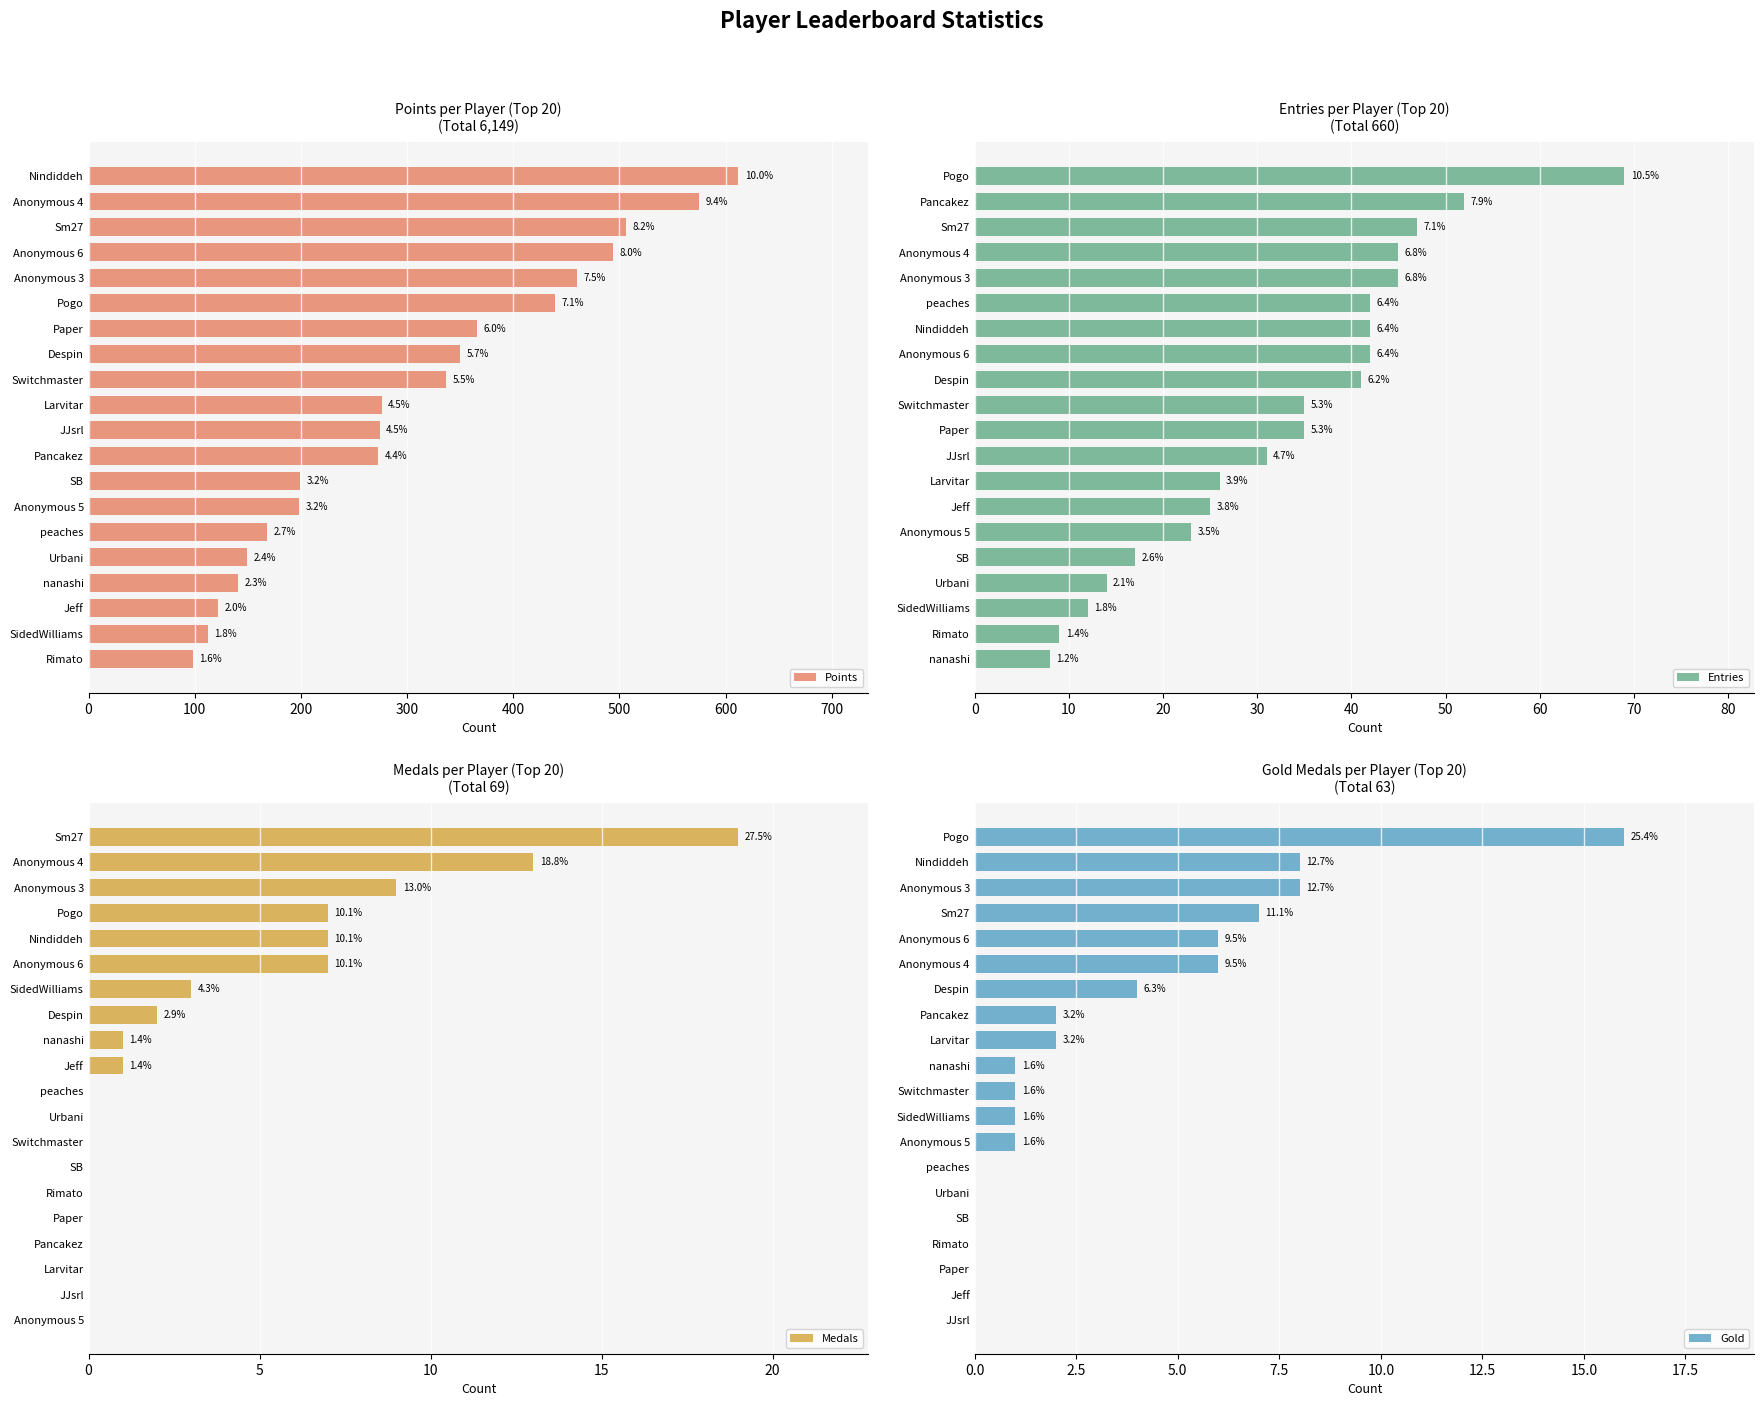

Reading left to right, extract all data points from this chart.

Points: 612	575	506	494	460	439	366	350	337	276	274	273	199	198	168	149	141	122	112	98
Entries: 69	52	47	45	45	42	42	42	41	35	35	31	26	25	23	17	14	12	9	8
Medals: 19	13	9	7	7	7	3	2	1	1	0	0	0	0	0	0	0	0	0	0
Gold: 16	8	8	7	6	6	4	2	2	1	1	1	1	0	0	0	0	0	0	0